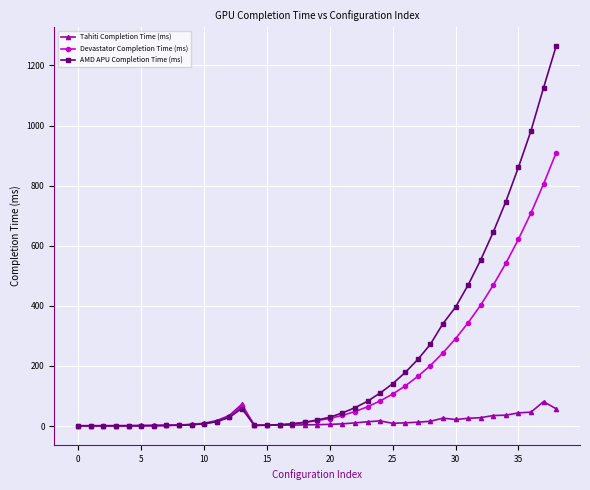

List the series in order of their overall mean, lowest first.

Tahiti Completion Time (ms), Devastator Completion Time (ms), AMD APU Completion Time (ms)